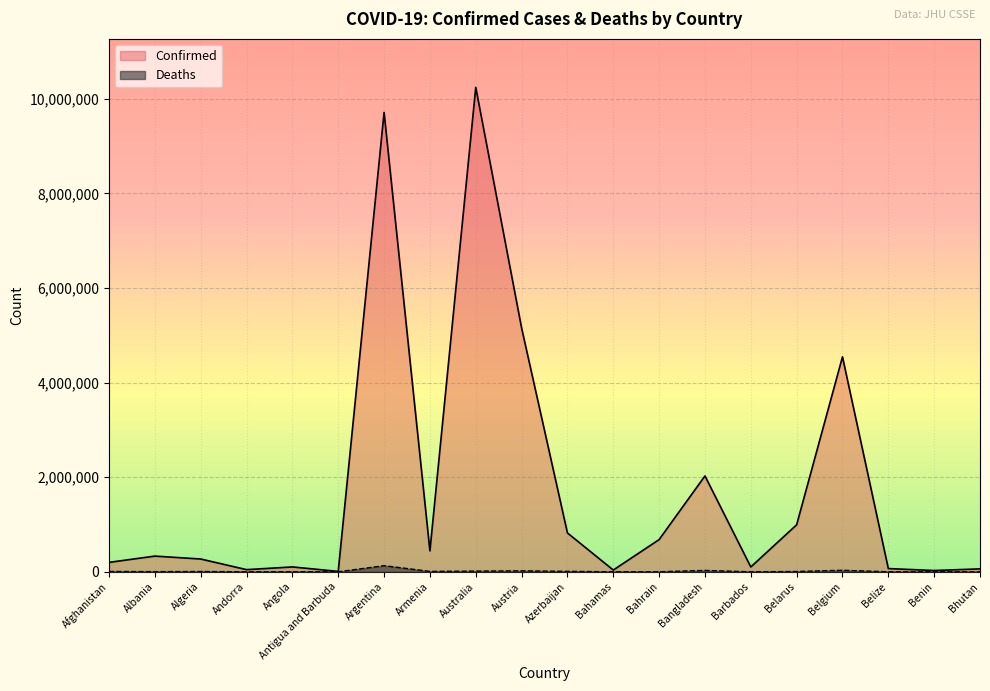

At how many categories does at least one series exceed 2281252?

4